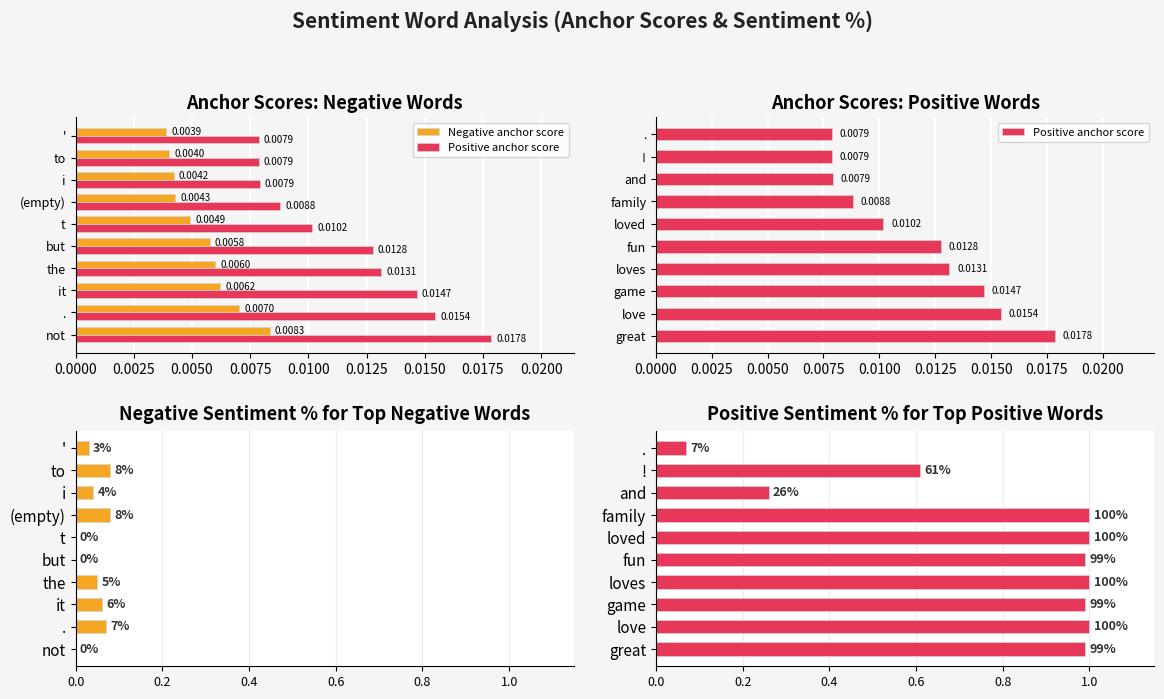

What is the difference between the highest and lowest values at 0.0150?

1.0